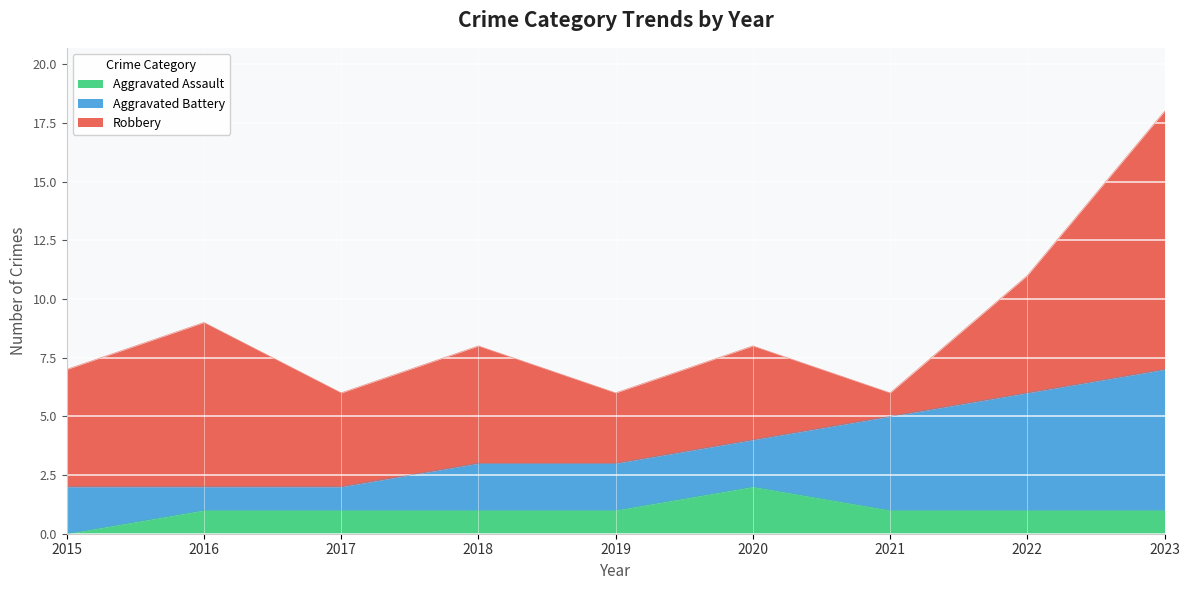

How many data points does each series have?

9